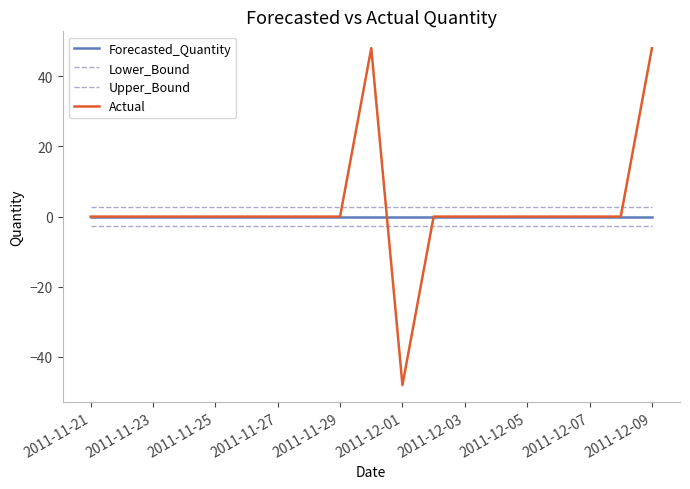

Does the chart have visible grid lines?

No